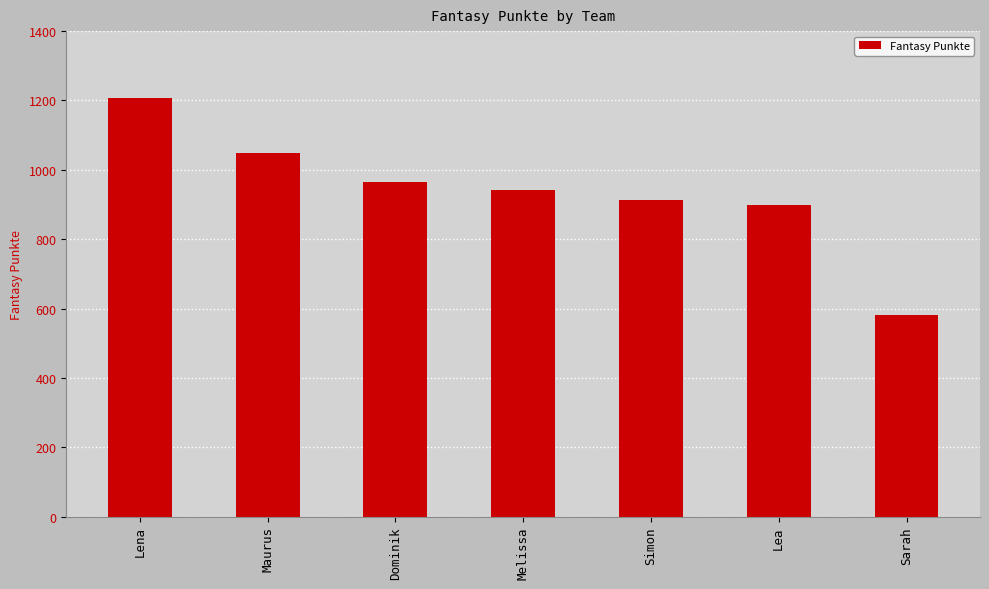

Between Sarah and Dominik, which is larger?

Dominik